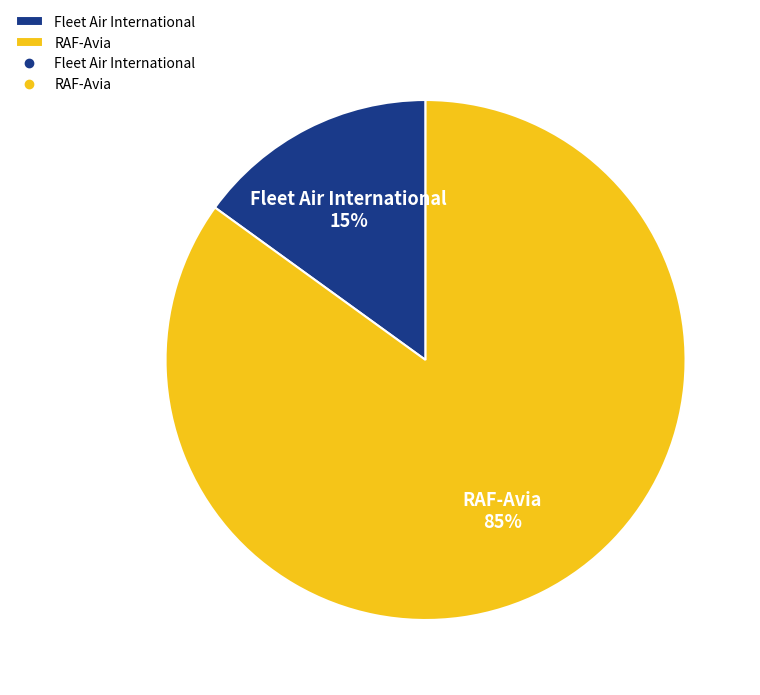

To the nearest percent, what is the difference between the Fleet Air International and RAF-Avia slice percentages?

70%